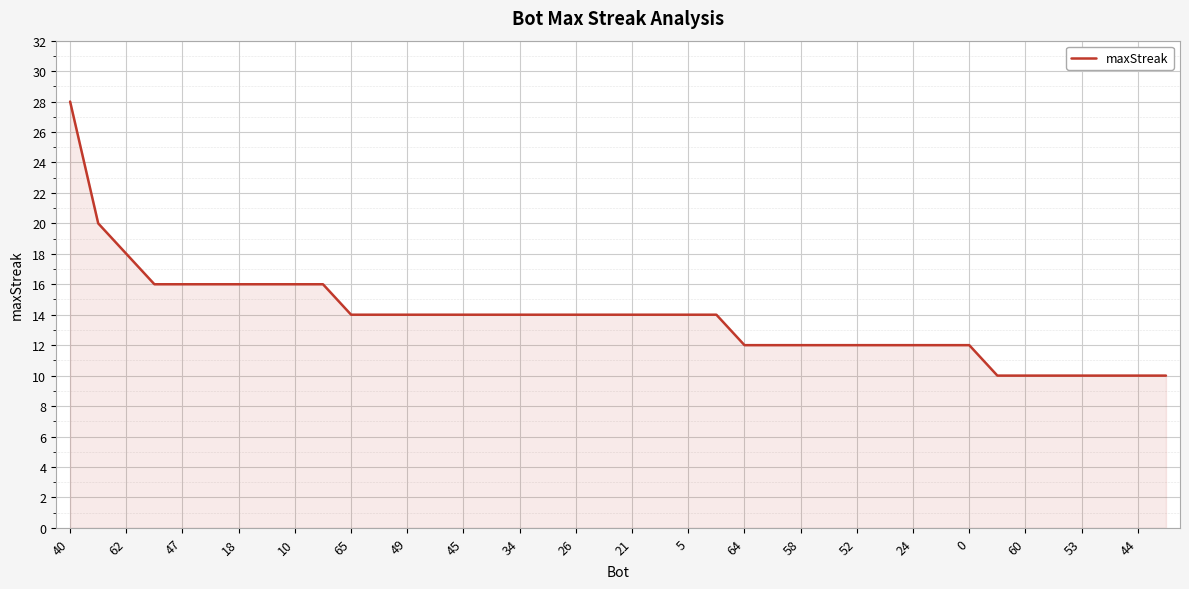

What is the smallest value displayed?

10